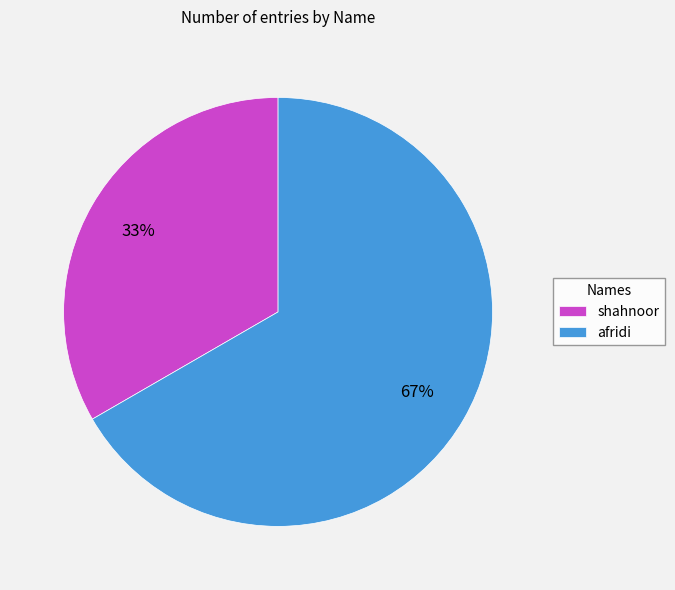

Is it true that afridi is 54% of the pie?

False